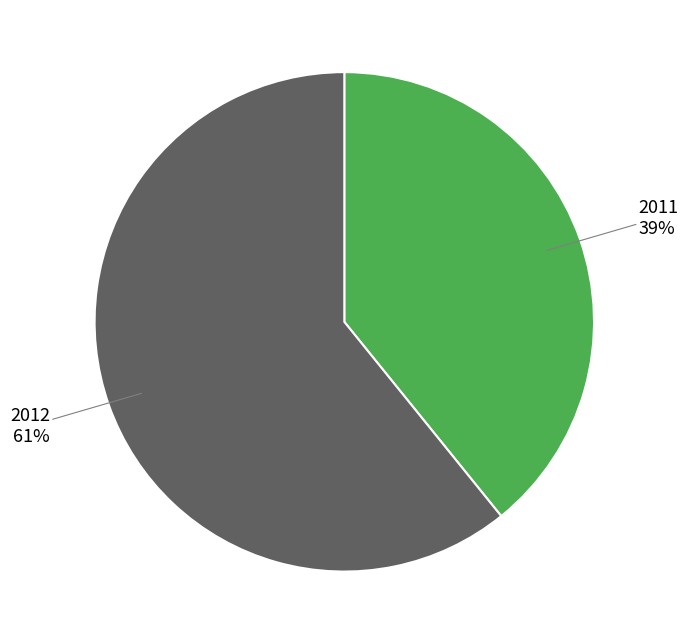

Which category has the smallest portion of the pie?

2011